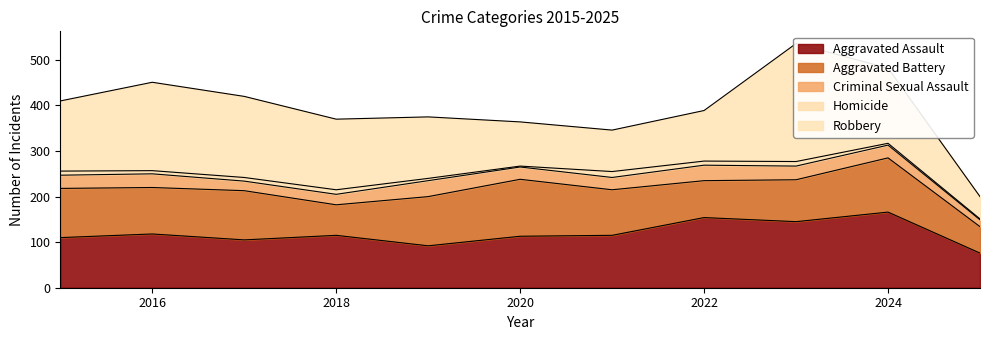

True or false: Criminal Sexual Assault has a value of 23 at 2018.

True